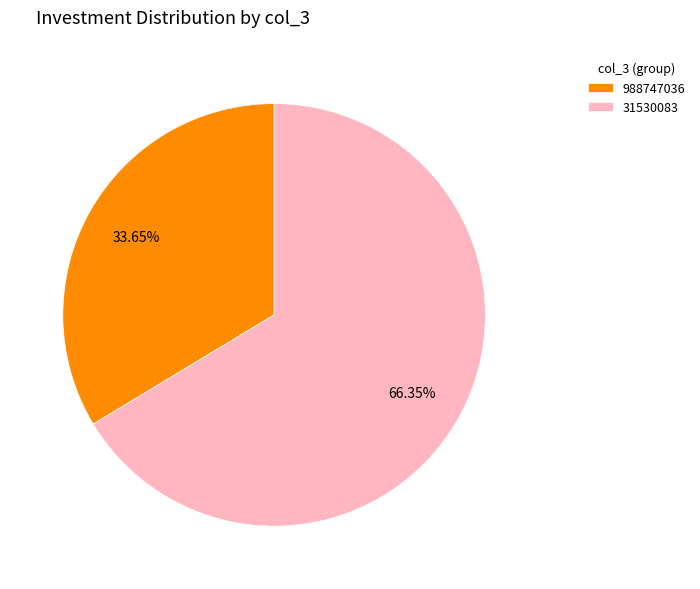

True or false: 31530083 accounts for 78% of the total.

False